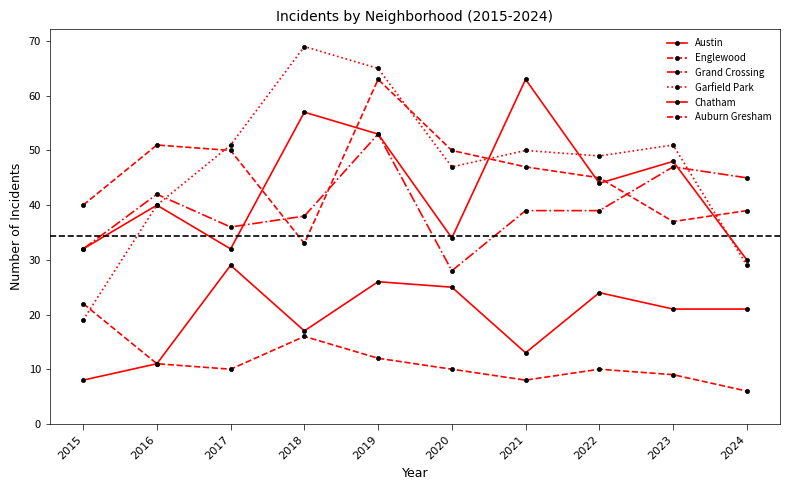

Where is Grand Crossing nearest to the value 40?

2021